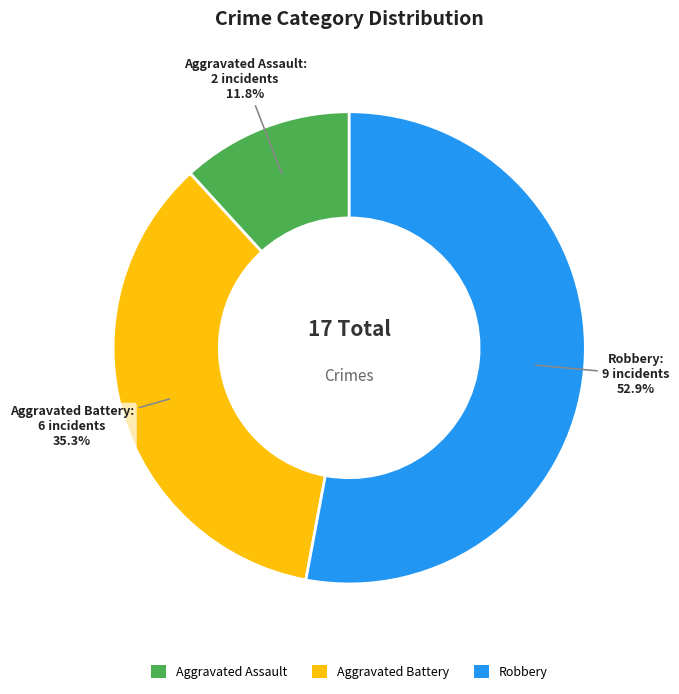

Is Aggravated Battery the majority of the pie?

No